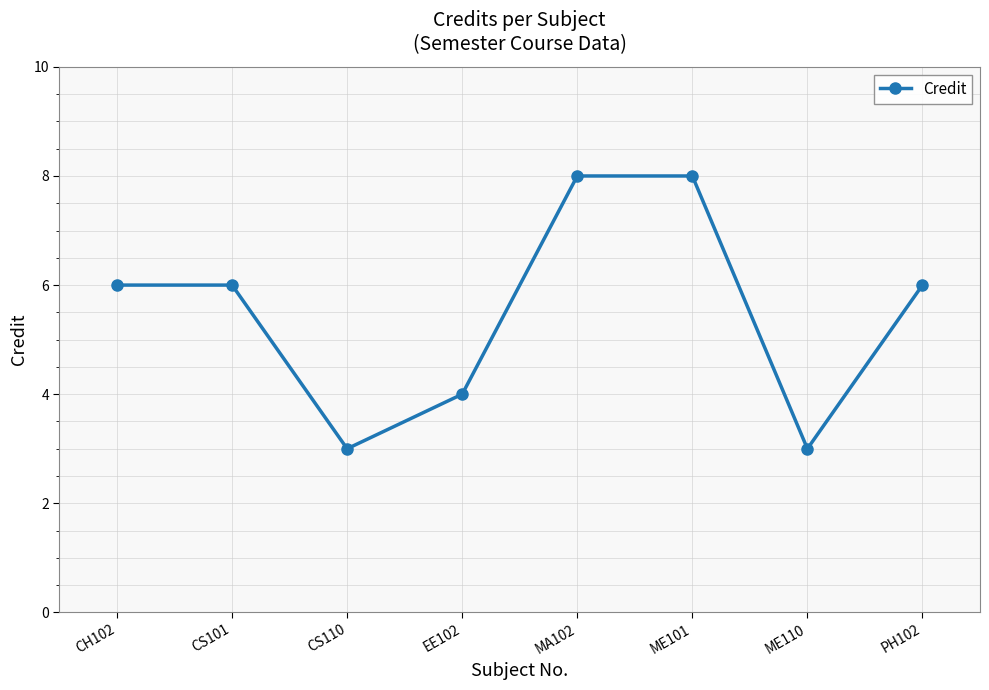

What is the difference between the second highest and second lowest values?

5